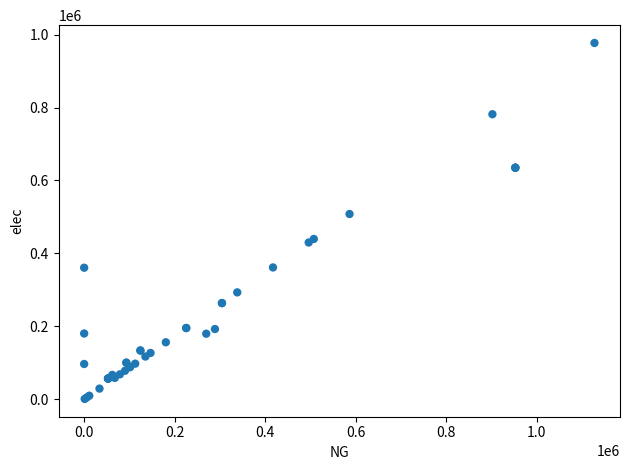

What Y value in the scatter plot is closest to 489071?

508126.7